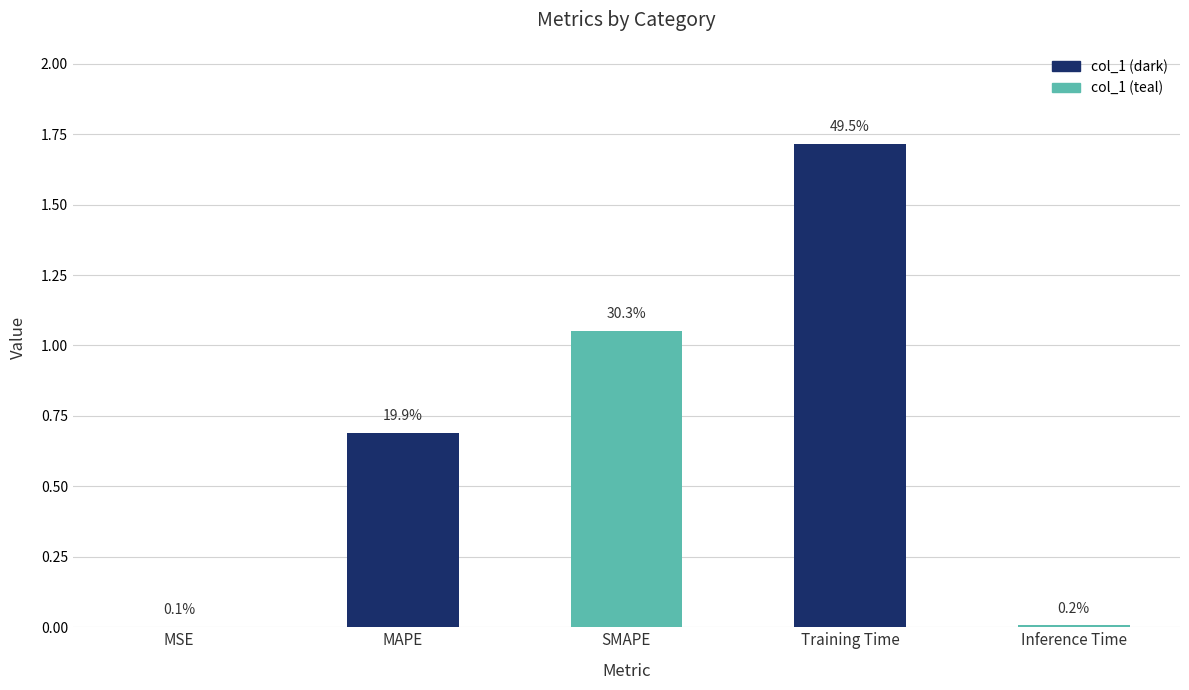

Are the bars horizontal?

No